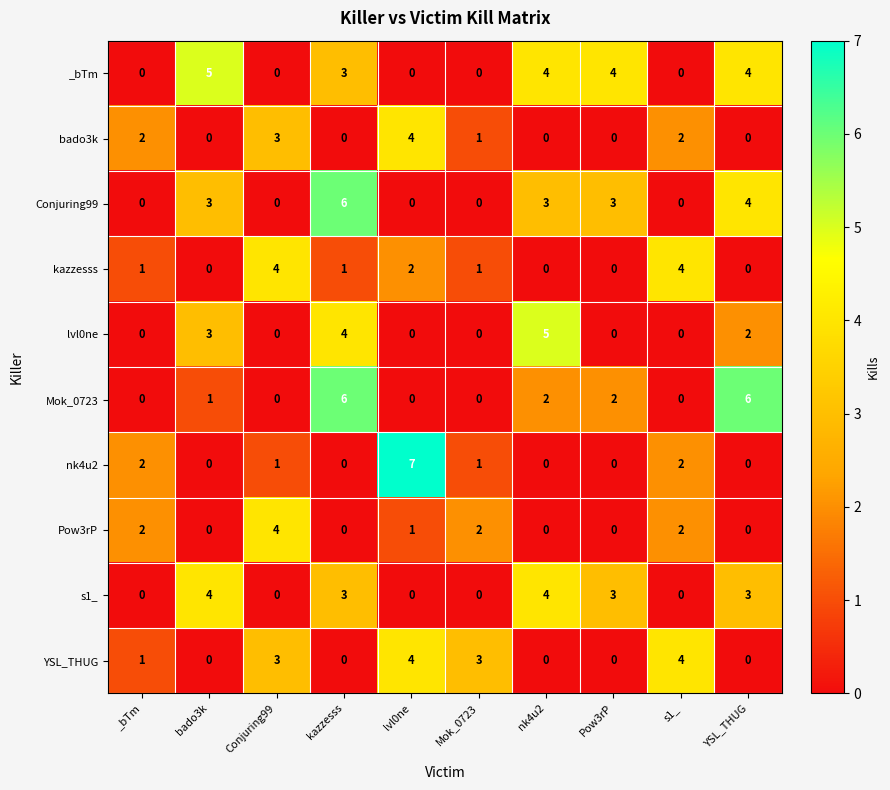

What is the difference between the Conjuring99 values at lvl0ne and kazzesss?

6